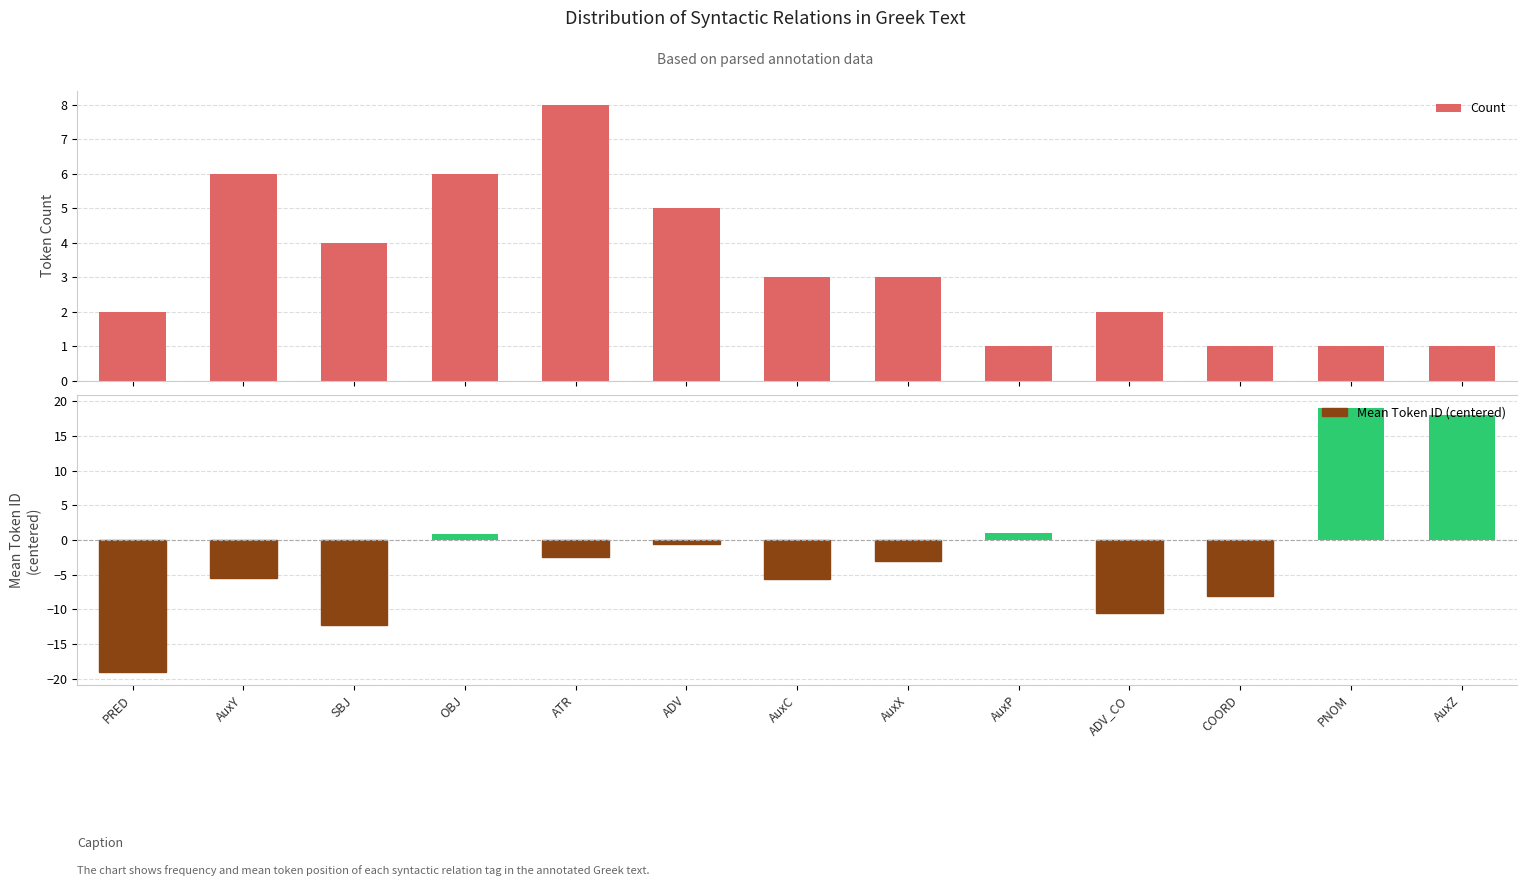

Does the chart contain stacked bars?

No